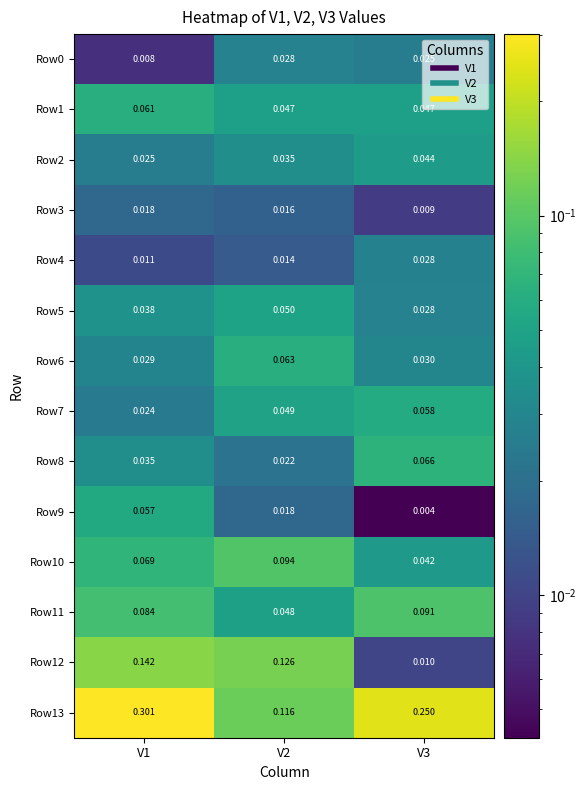

Is the value of Row8 at V3 greater than the value of Row1 at V3?

Yes